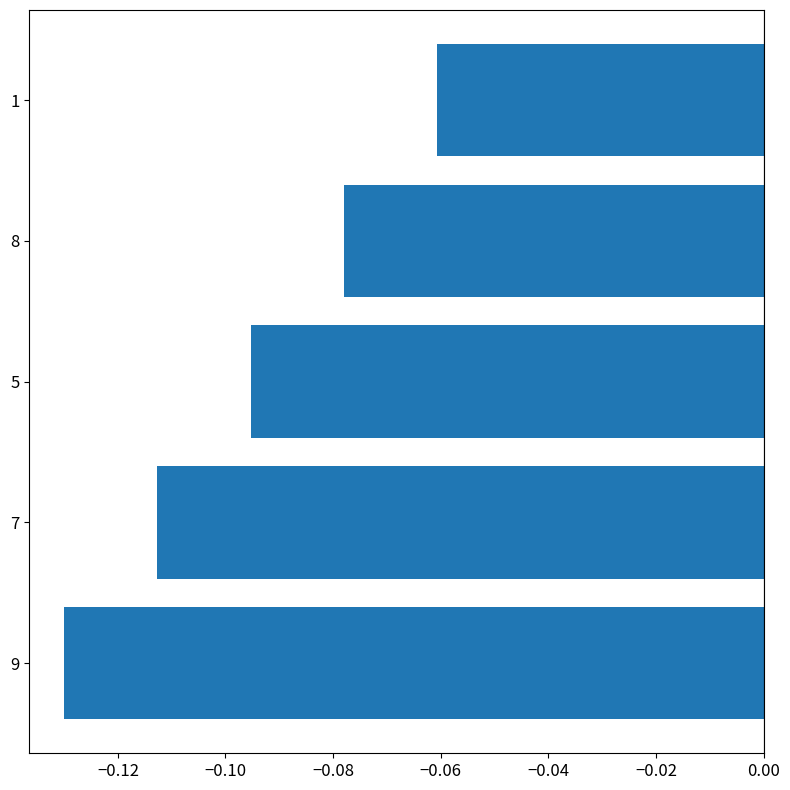

The value at 1 is -0.0. True or false?

False